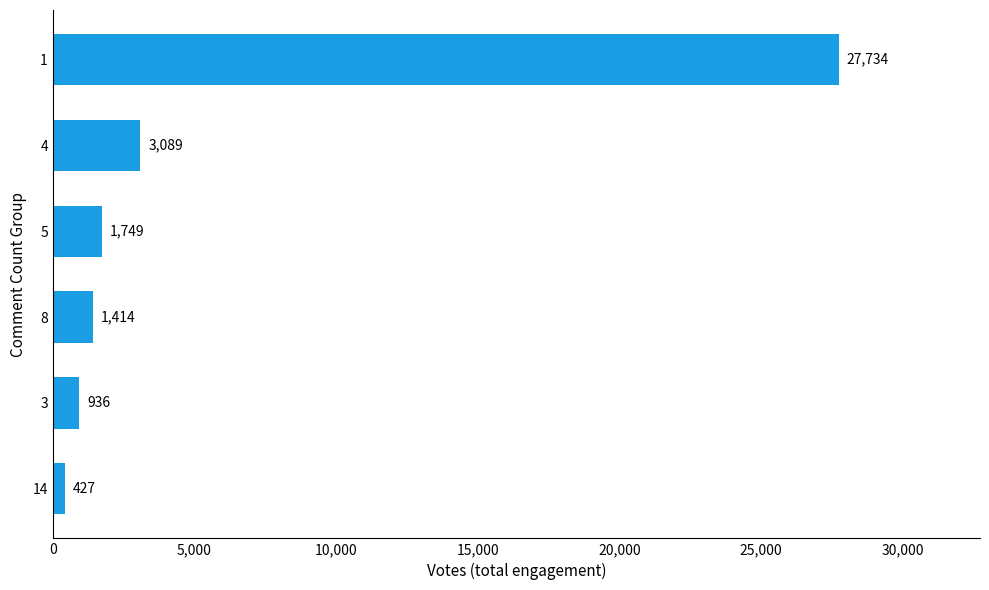

What is the change in value from 14 to 3?

+509